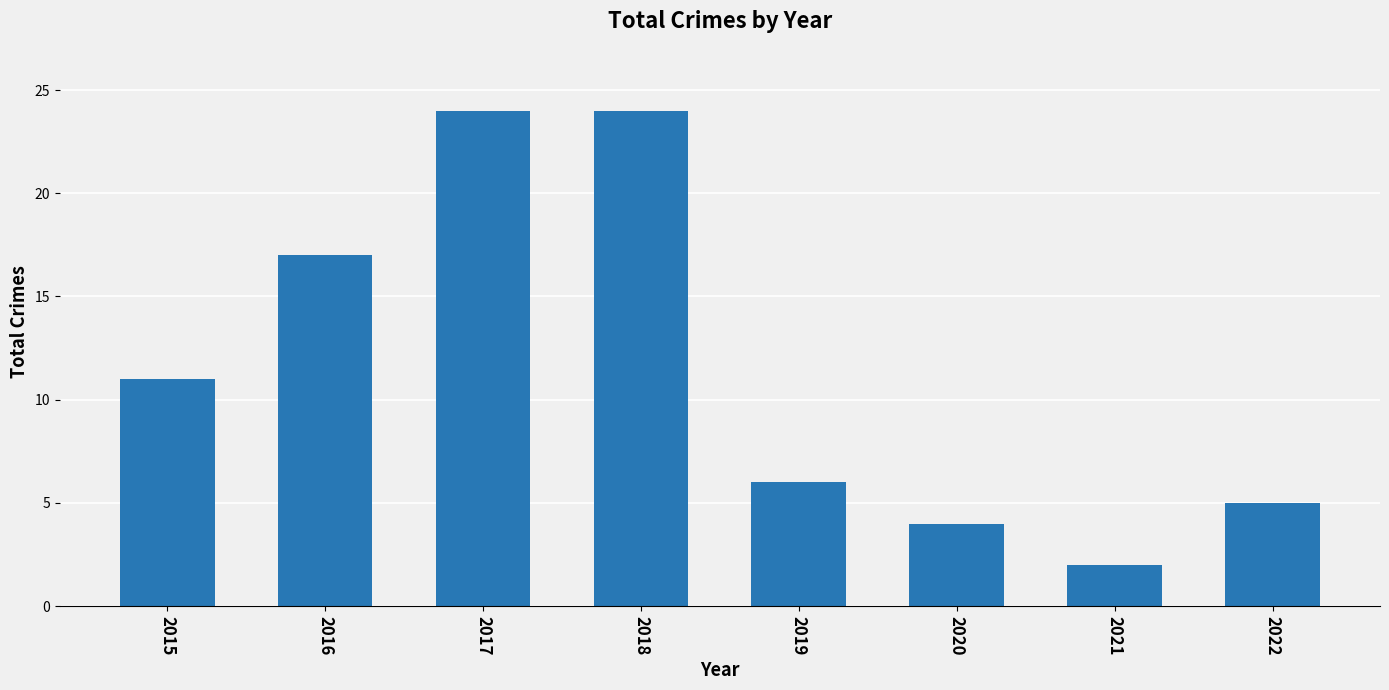

What is the difference between the maximum and second lowest values?

20